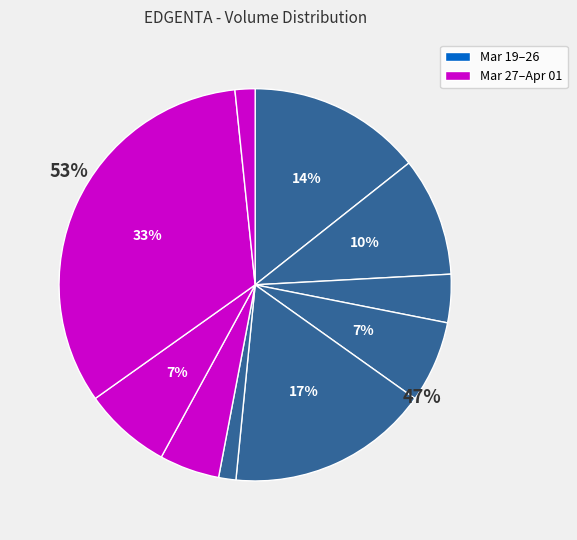

Does any single category account for the majority?

No